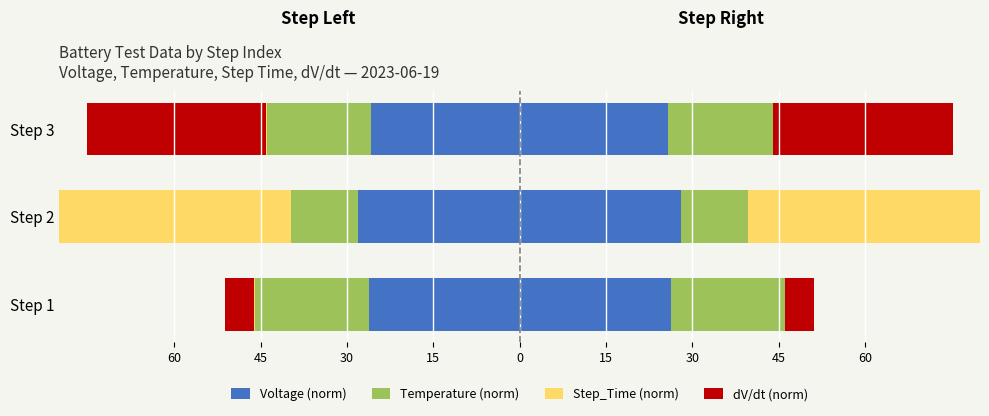

What is the difference between the second highest and minimum values in the dV/dt (norm) series?

9.7